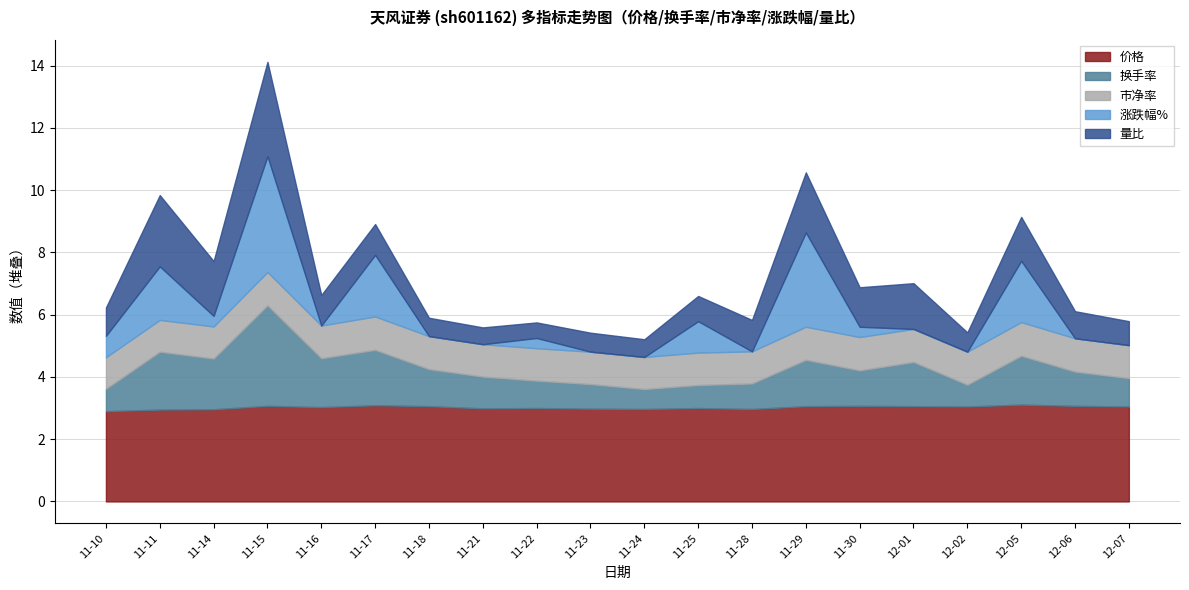

How many lines are shown in the chart?

5